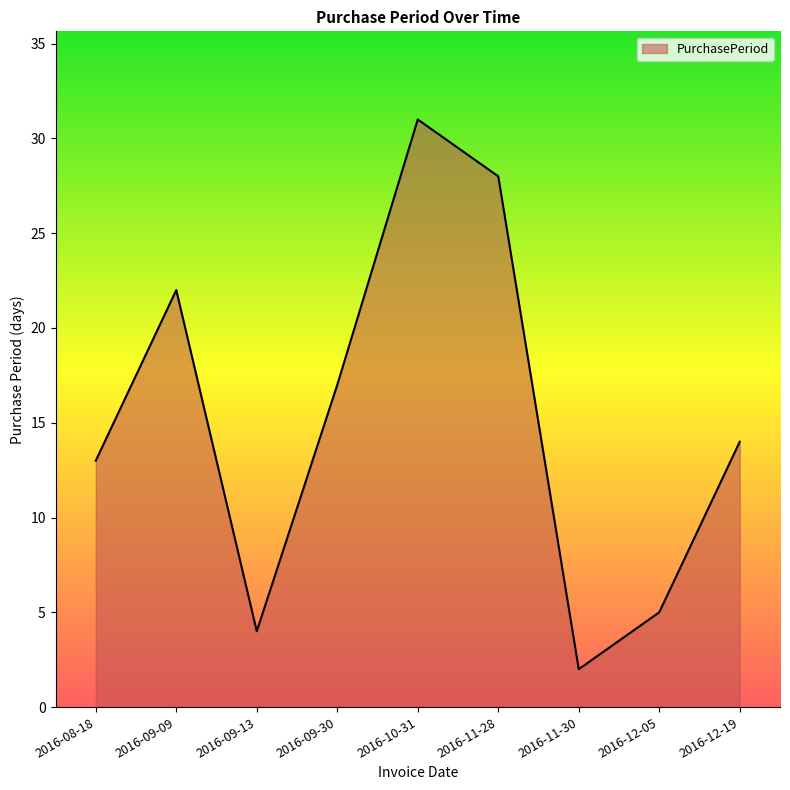

Approximately how many times larger is the value at 2016-09-13 compared to 2016-10-31?

0.1